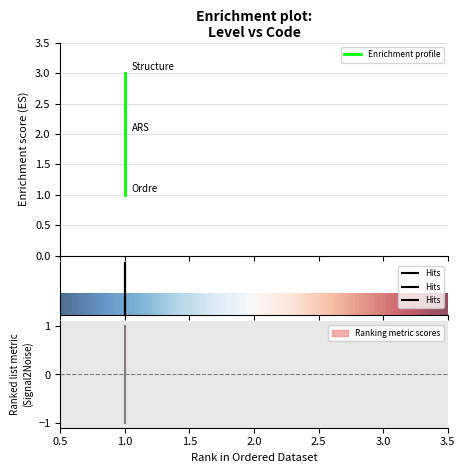

What is the smallest value displayed?

1